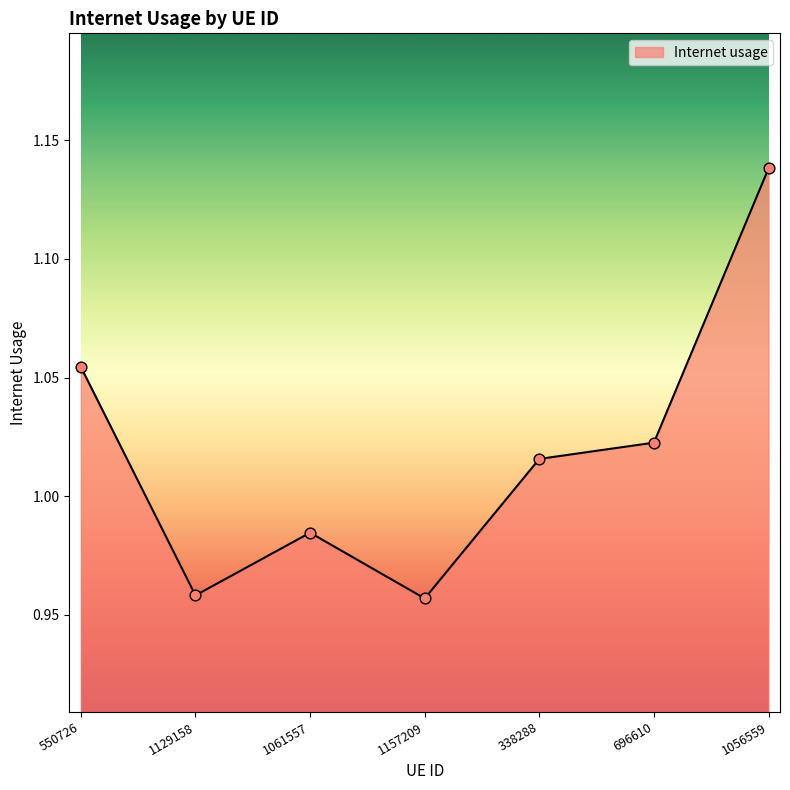

What is the change in value from 1061557 to 1056559?

+0.2